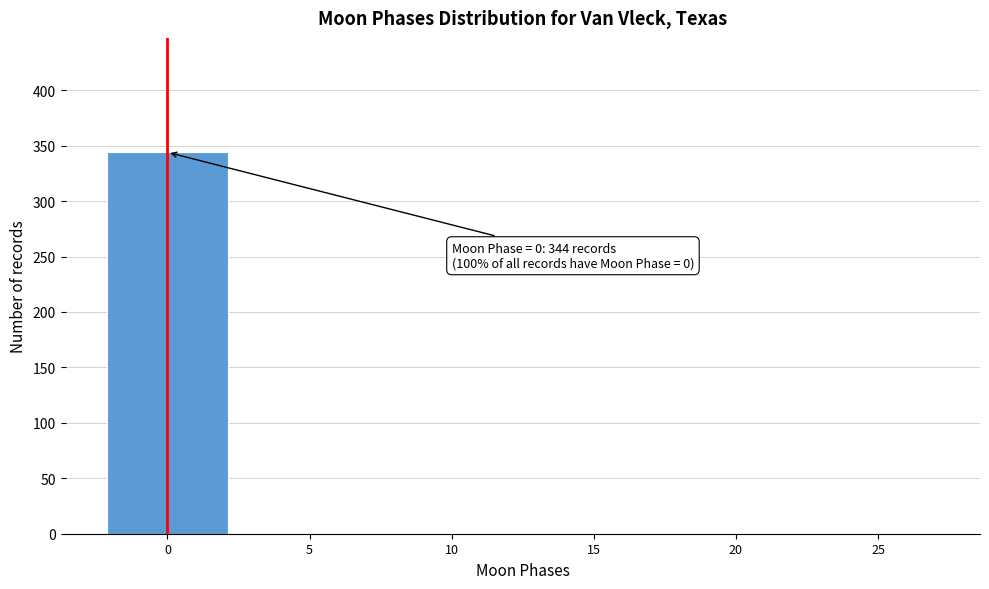

Reading left to right, extract all data points from this chart.

0=344	5=0	10=0	15=0	20=0	25=0